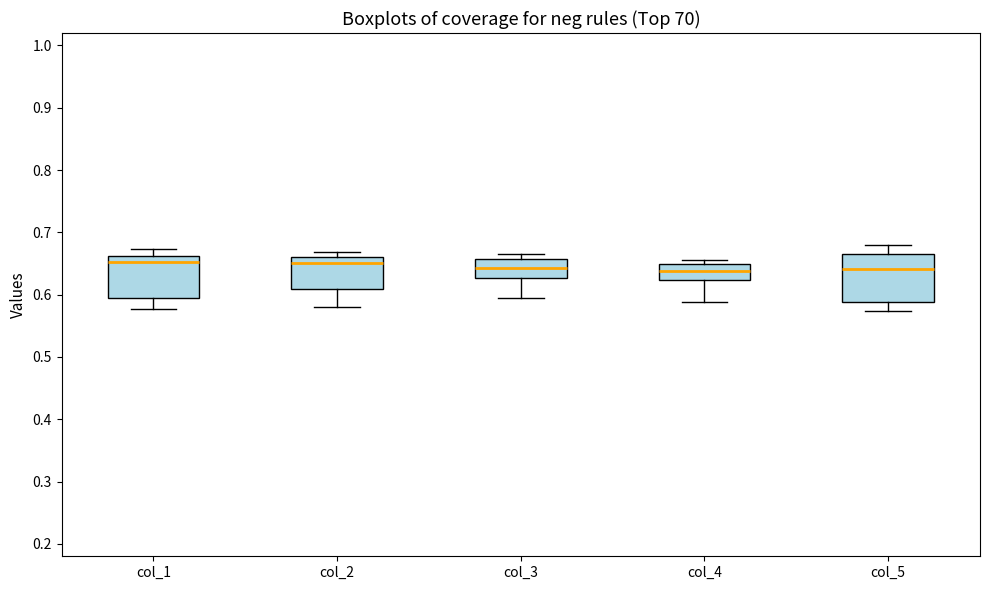

Reading left to right, transcribe this box plot: for each box, give where its median line is, the range the box spans, and where its two whiskers end, as read against the y-axis. The values are not printed on the chart, so give them approximately, as read against the axis.

col_1: median 0.65, box 0.59 to 0.66, whiskers 0.58 to 0.67
col_2: median 0.65, box 0.61 to 0.66, whiskers 0.58 to 0.67
col_3: median 0.64, box 0.63 to 0.66, whiskers 0.59 to 0.67
col_4: median 0.64, box 0.62 to 0.65, whiskers 0.59 to 0.65 (just above the box's upper edge)
col_5: median 0.64, box 0.59 to 0.66, whiskers 0.57 to 0.68